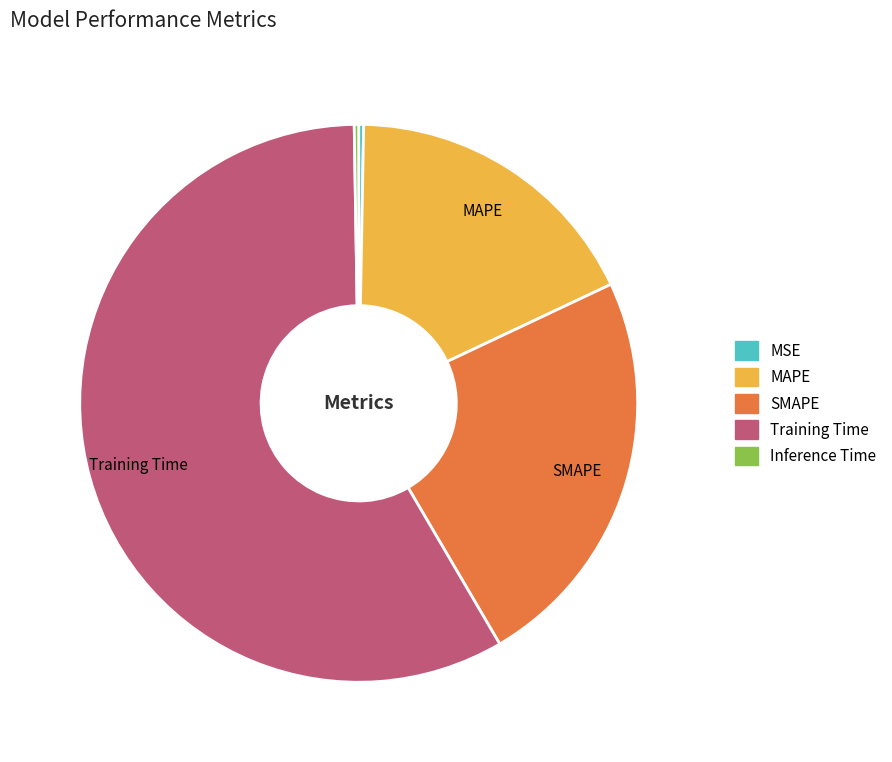

Is it true that MAPE is 18% of the pie?

True